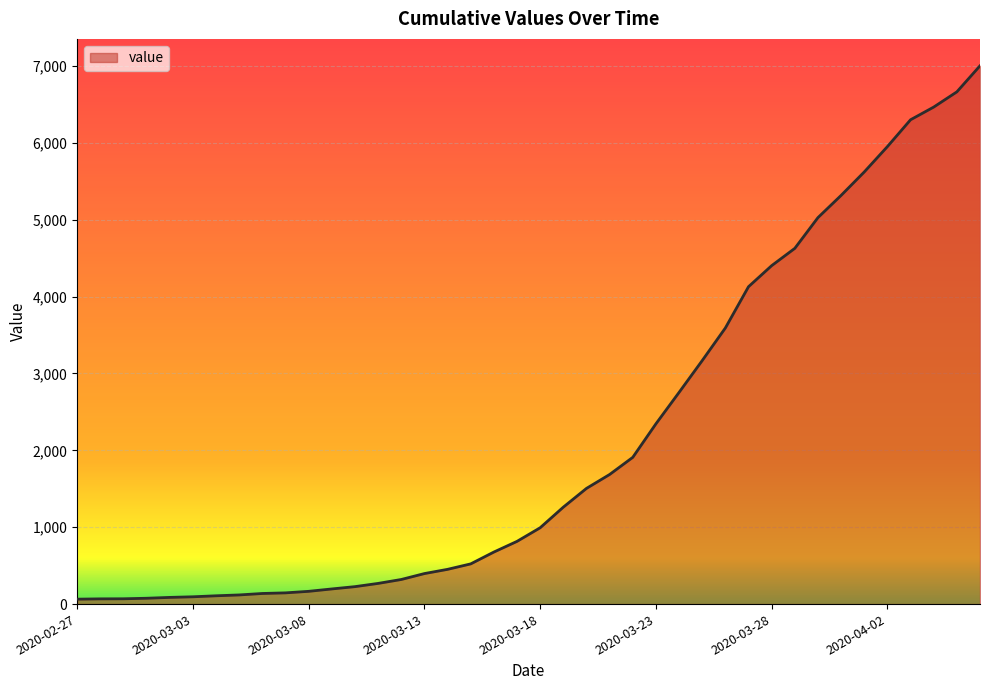

What is the maximum value shown in the chart?

7003